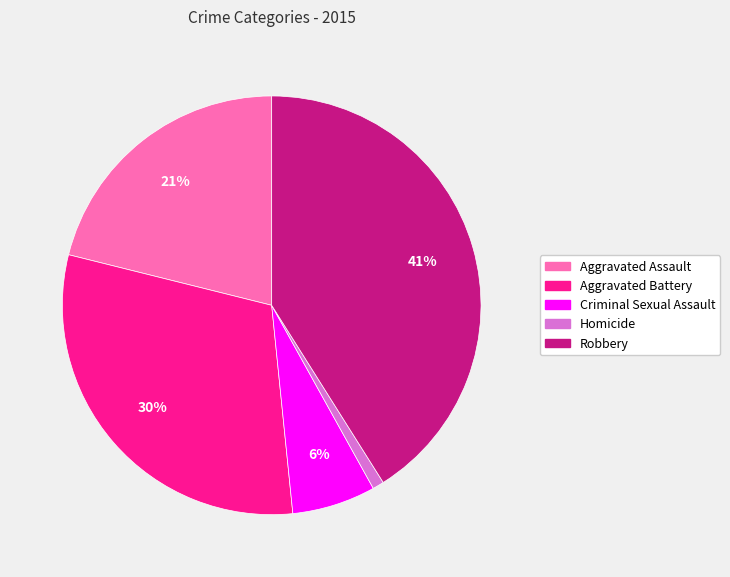

Does Criminal Sexual Assault account for over 50% of the chart?

No